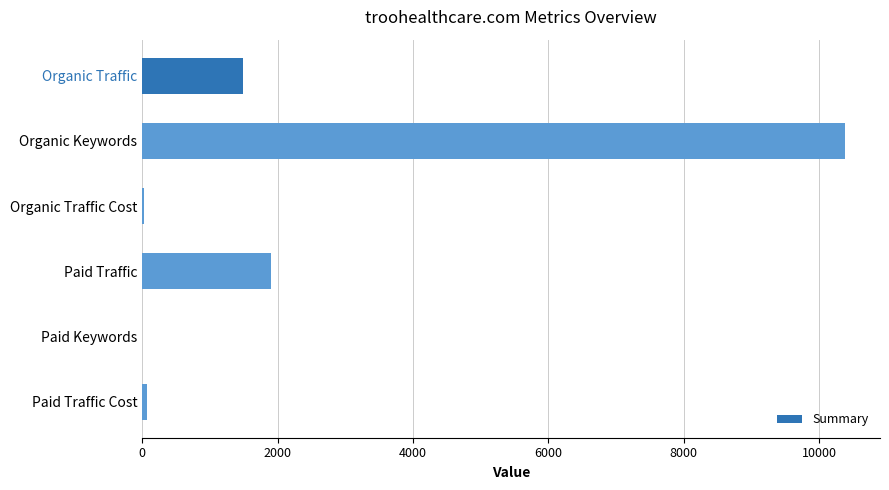

How many distinct data groups are displayed?

1